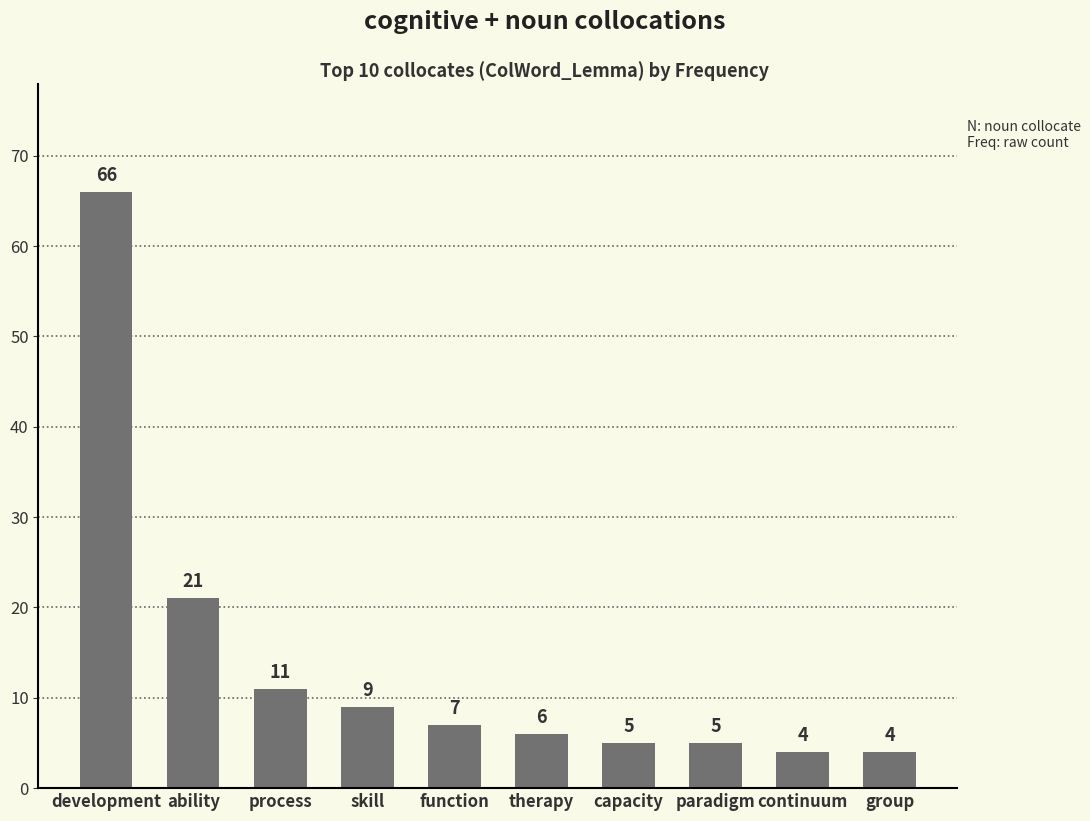

At which label does the data first exceed 7?

development